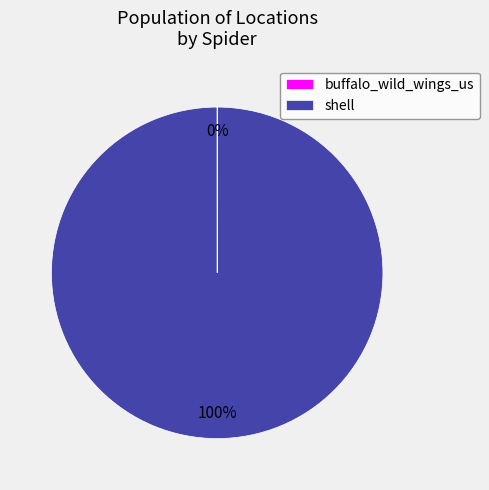

What is the largest slice in the pie chart?

shell